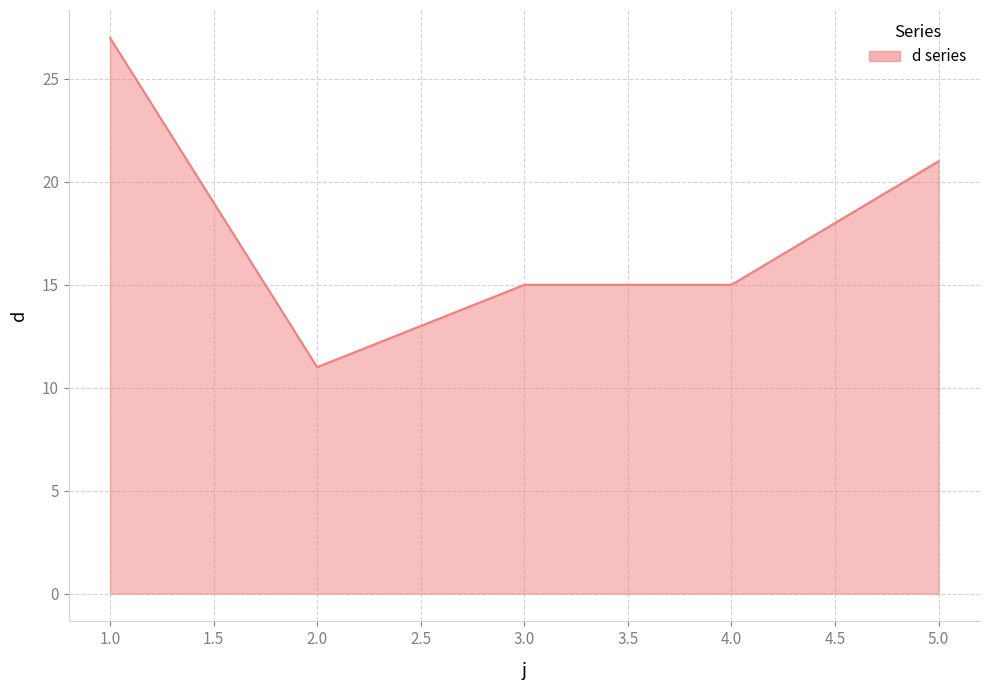

How many distinct data groups are displayed?

1